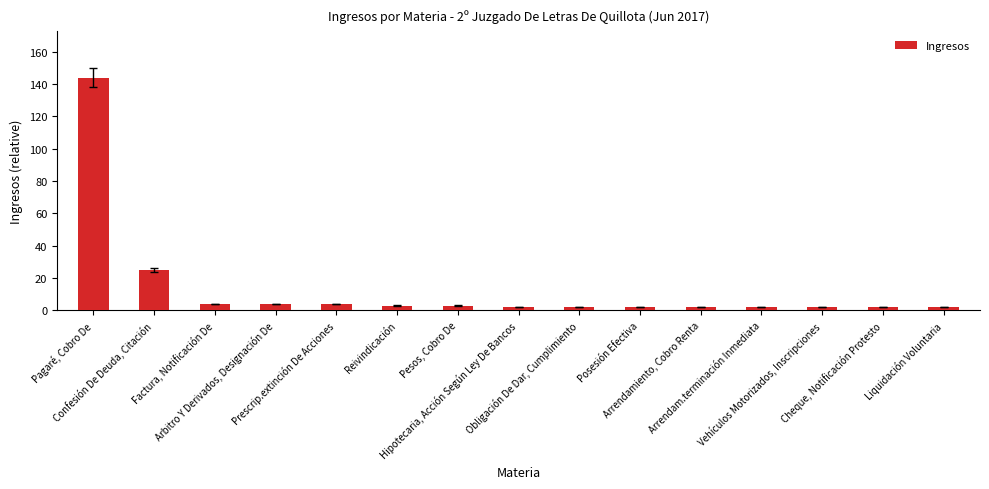

What is the sum of the values at Posesión Efectiva and Pagaré, Cobro De?

146